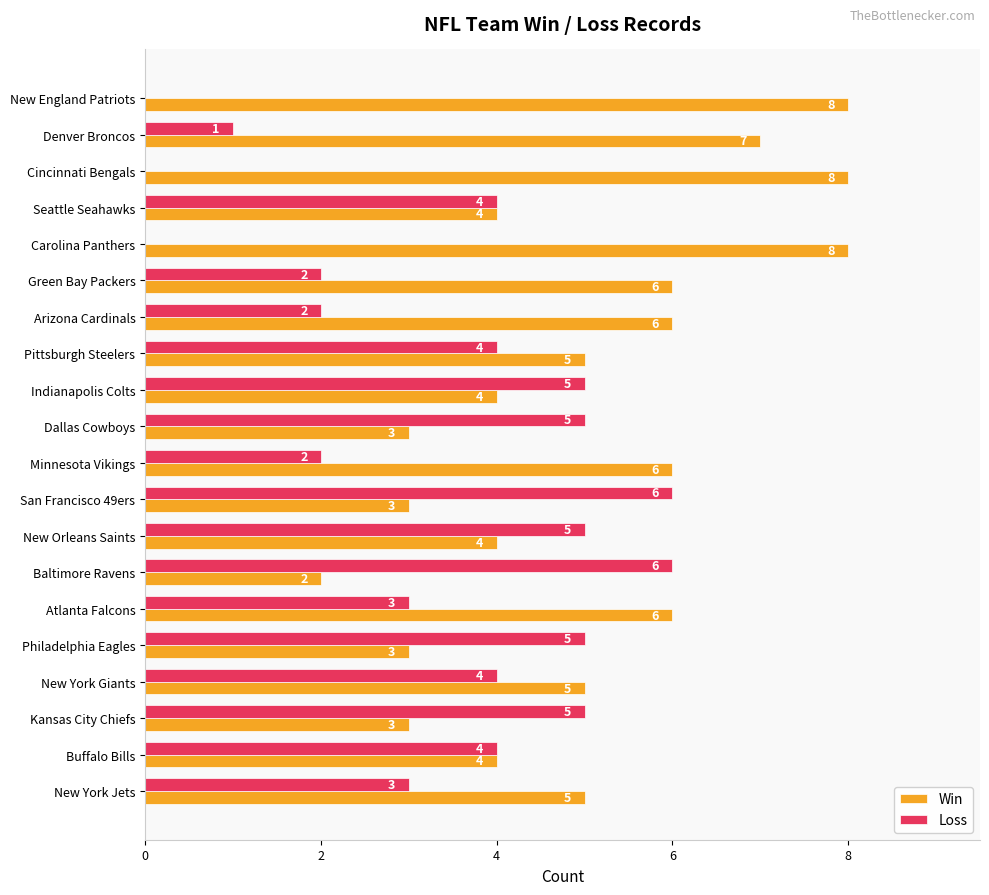

Is it true that Win equals 6 at Arizona Cardinals?

True